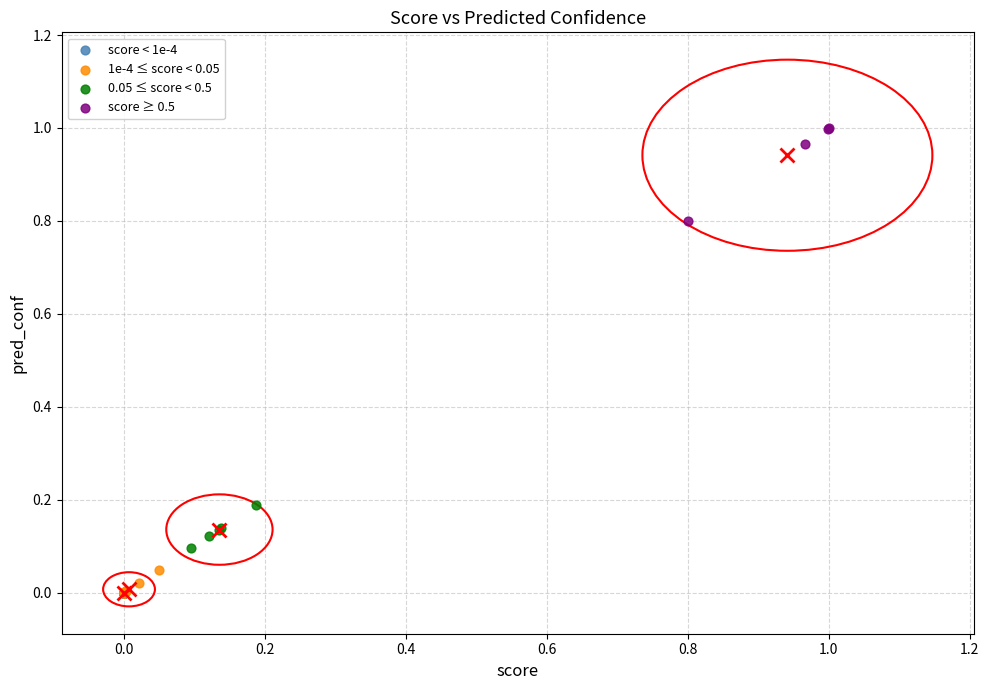

What are all the series names shown in the legend?

score < 1e-4, 1e-4 ≤ score < 0.05, 0.05 ≤ score < 0.5, score ≥ 0.5